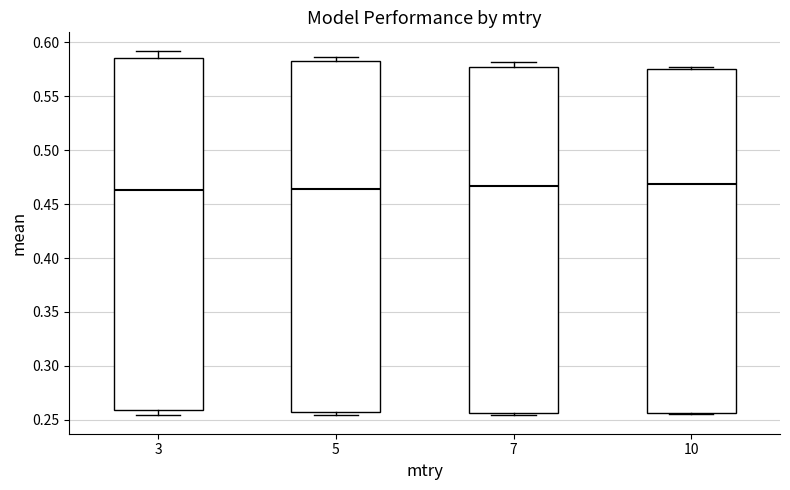

Reading left to right, transcribe this box plot: for each box, give where its median line is, the range the box spans, and where its two whiskers end, as read against the y-axis. The values are not printed on the chart, so give them approximately, as read against the axis.

3: median 0.465, box 0.260 to 0.585, whiskers 0.255 to 0.590
5: median 0.465, box 0.255 to 0.585, whiskers 0.255 (just below the box's lower edge) to 0.585 (just above the box's upper edge)
7: median 0.465, box 0.255 to 0.580, whiskers 0.255 (just below the box's lower edge) to 0.580 (just above the box's upper edge)
10: median 0.470, box 0.255 to 0.575, whiskers 0.255 (just below the box's lower edge) to 0.575 (just above the box's upper edge)